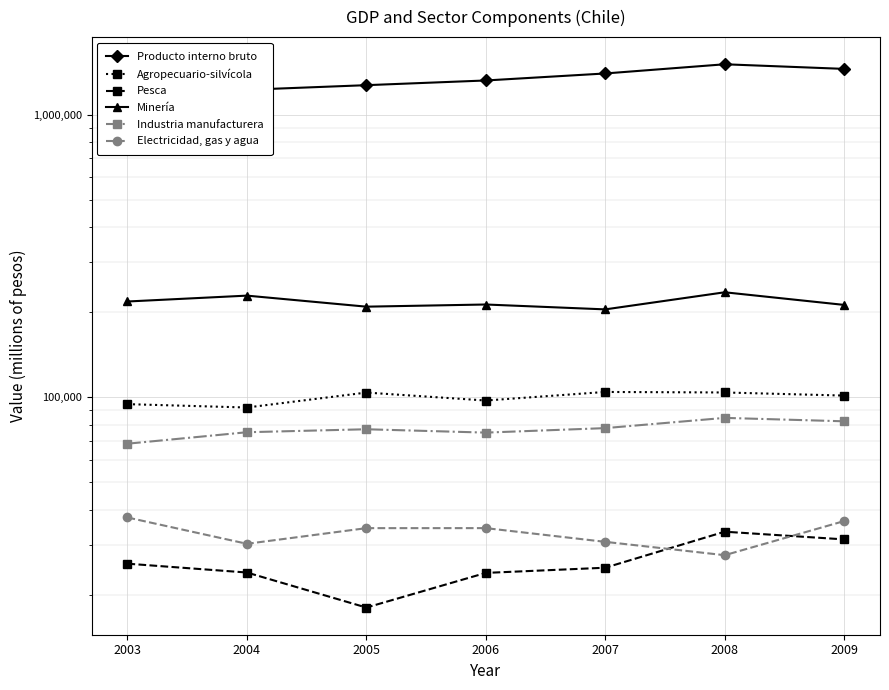

How many lines are shown in the chart?

6